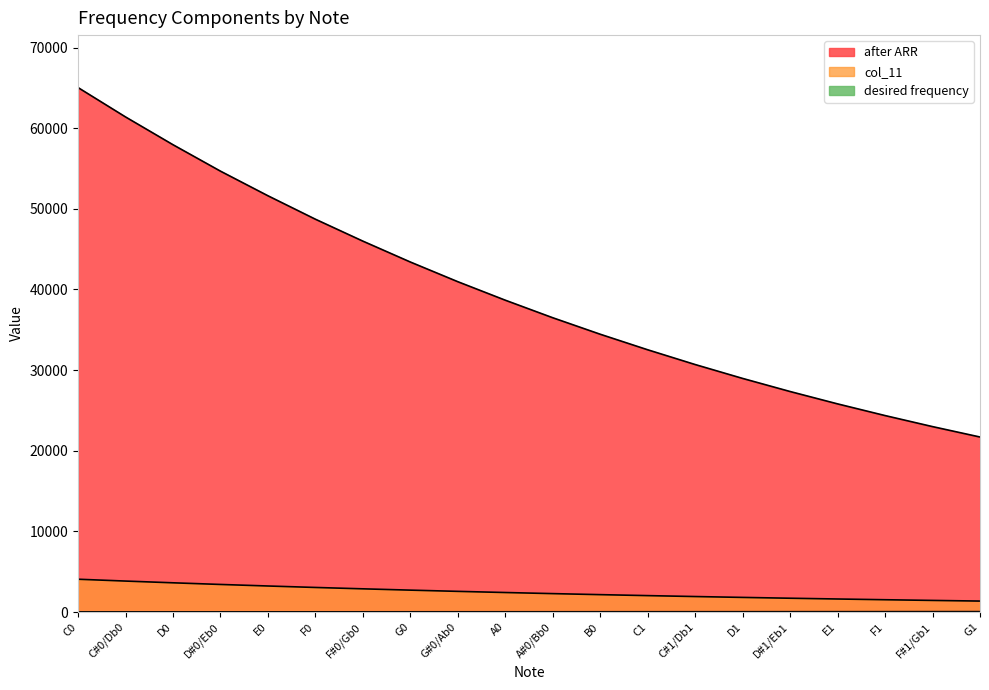

How many lines are shown in the chart?

3